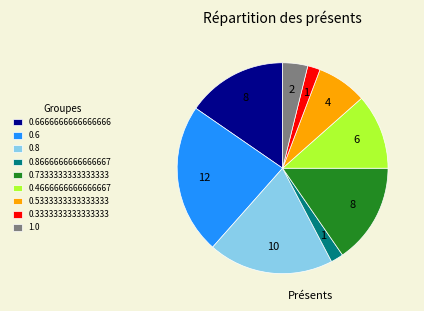

Which has a higher value, 0.3333333333333333 or 0.6?

0.6